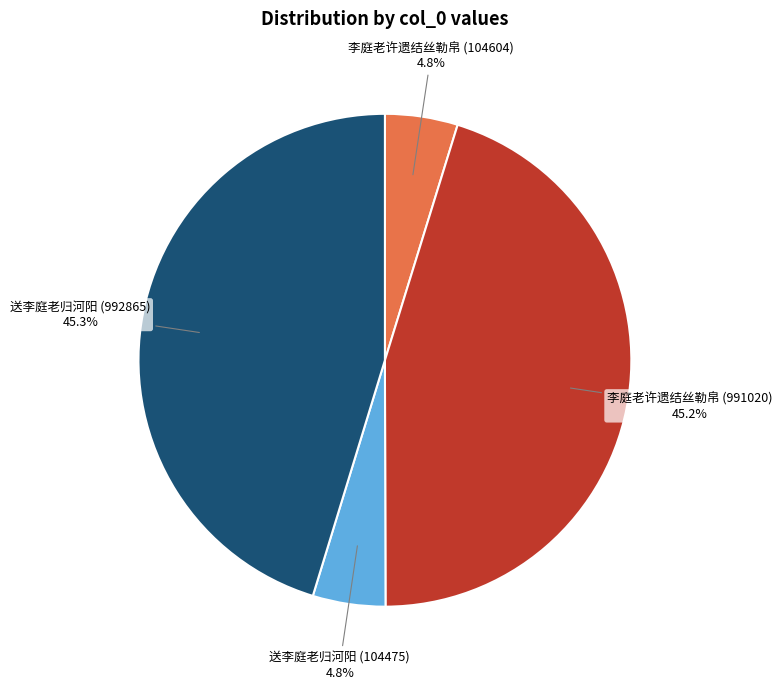

What is the ratio of the value at 李庭老许遗结丝勒帛 (104604) to the value at 送李庭老归河阳 (104475)?

1.0